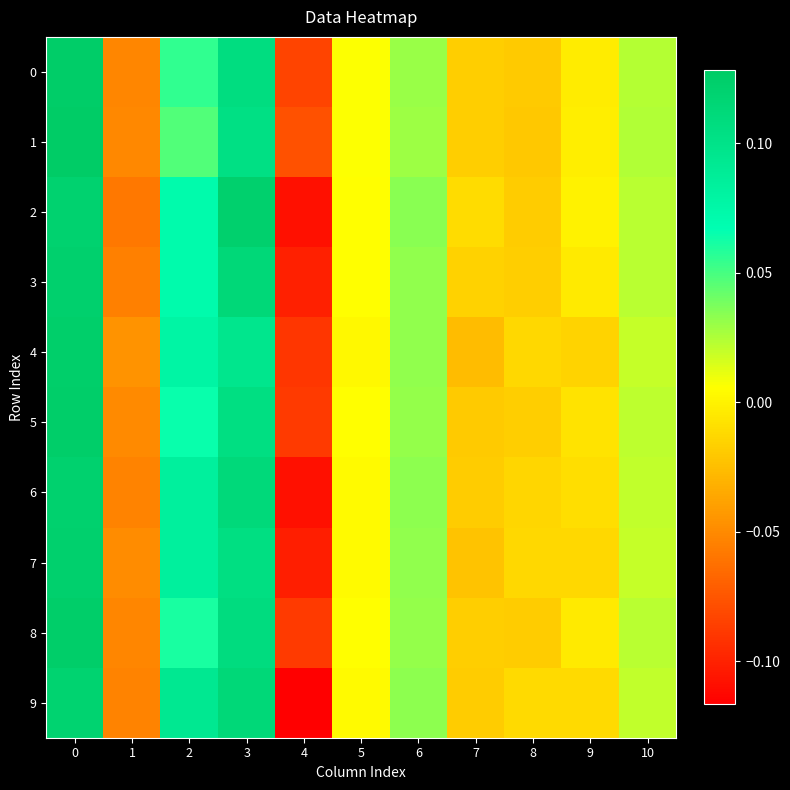

What is the maximum value shown in the chart?

0.1